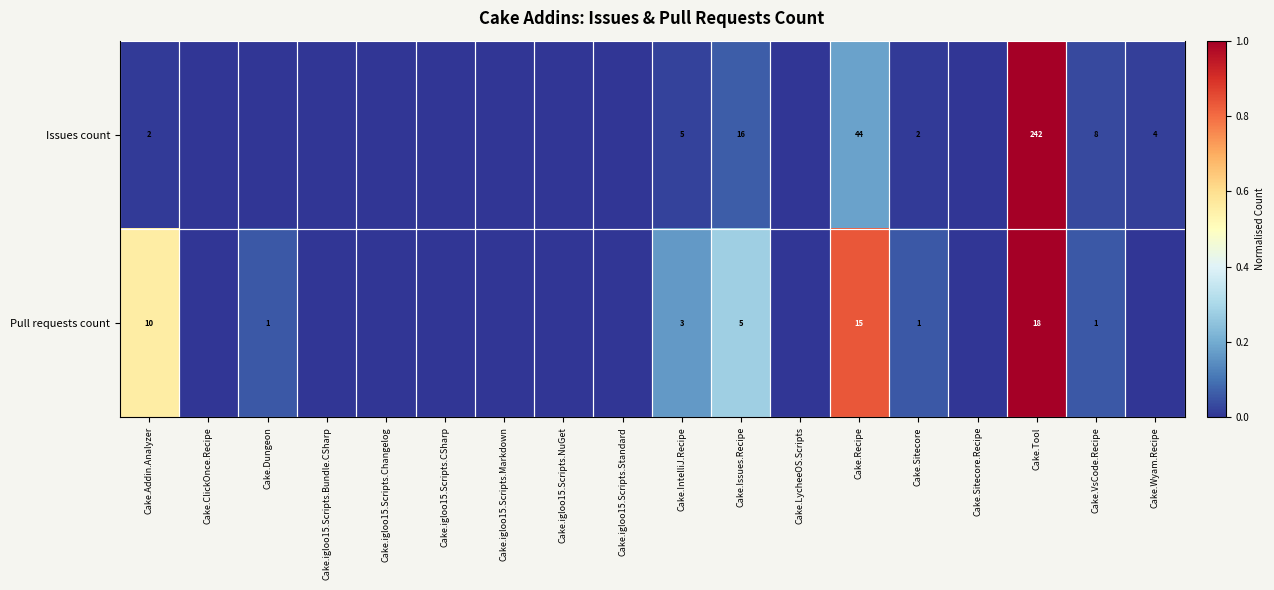

Rank the categories by Pull requests count value from highest to lowest.

Cake.Tool, Cake.Recipe, Cake.Addin.Analyzer, Cake.Issues.Recipe, Cake.IntelliJ.Recipe, Cake.Dungeon, Cake.Sitecore, Cake.VsCode.Recipe, Cake.ClickOnce.Recipe, Cake.igloo15.Scripts.Bundle.CSharp, Cake.igloo15.Scripts.Changelog, Cake.igloo15.Scripts.CSharp, Cake.igloo15.Scripts.Markdown, Cake.igloo15.Scripts.NuGet, Cake.igloo15.Scripts.Standard, Cake.LycheeOS.Scripts, Cake.Sitecore.Recipe, Cake.Wyam.Recipe